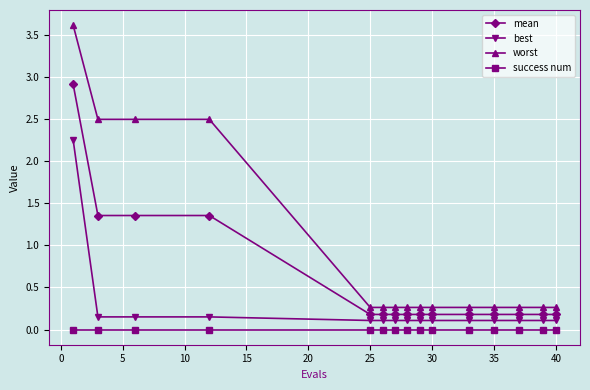

Which series has the largest total across all categories?

worst